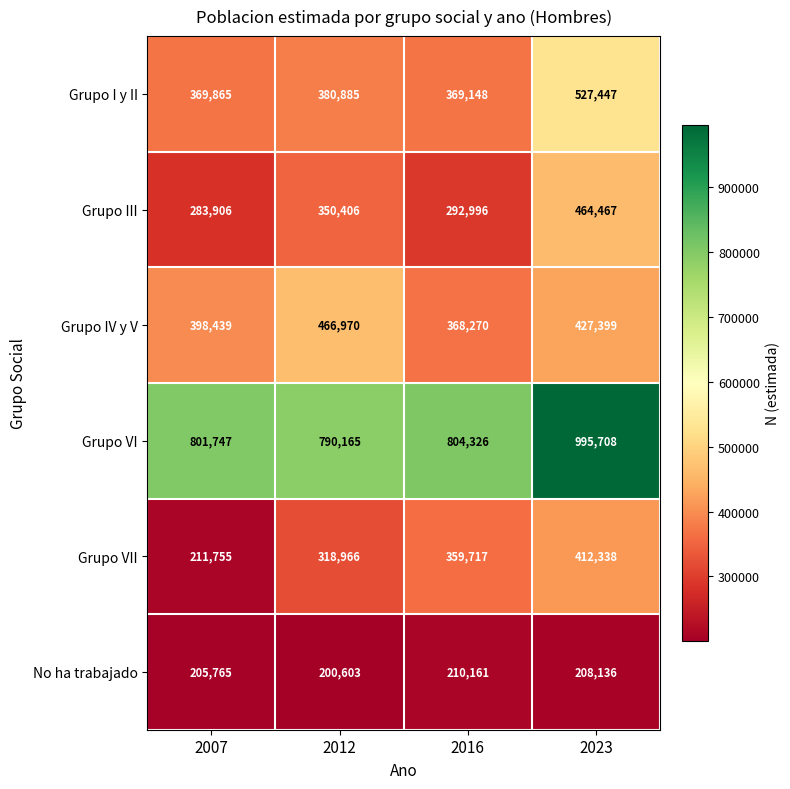

Rank the series at 2016 from highest to lowest value.

Grupo VI, Grupo I y II, Grupo IV y V, Grupo VII, Grupo III, No ha trabajado